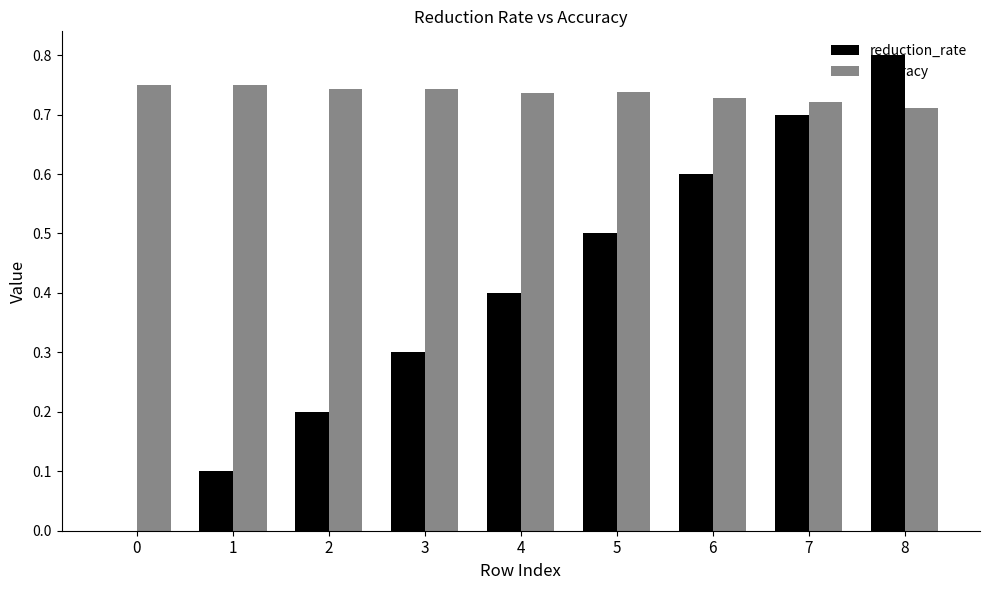

How many accuracy values are between 0 and 1?

9